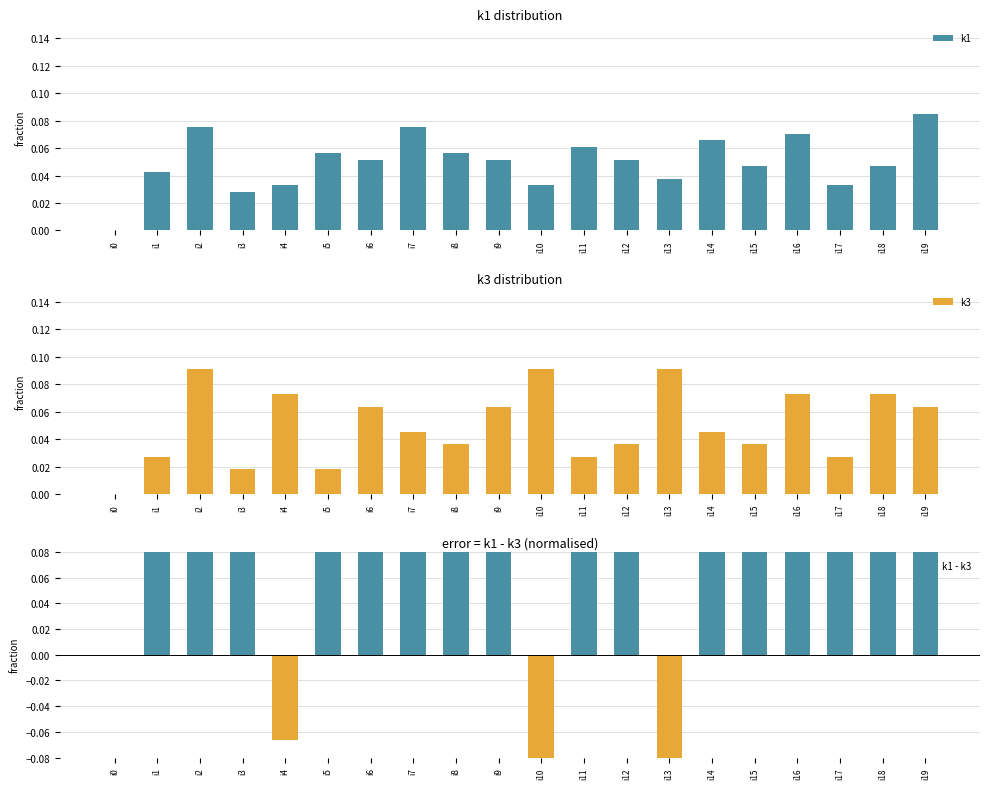

What is the total value across all series at i9?

0.3